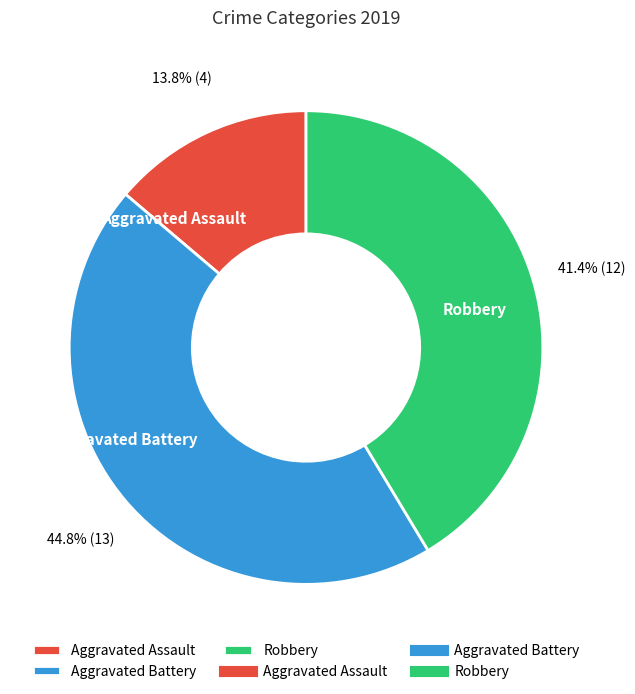

Between Robbery and Aggravated Assault, which is larger?

Robbery